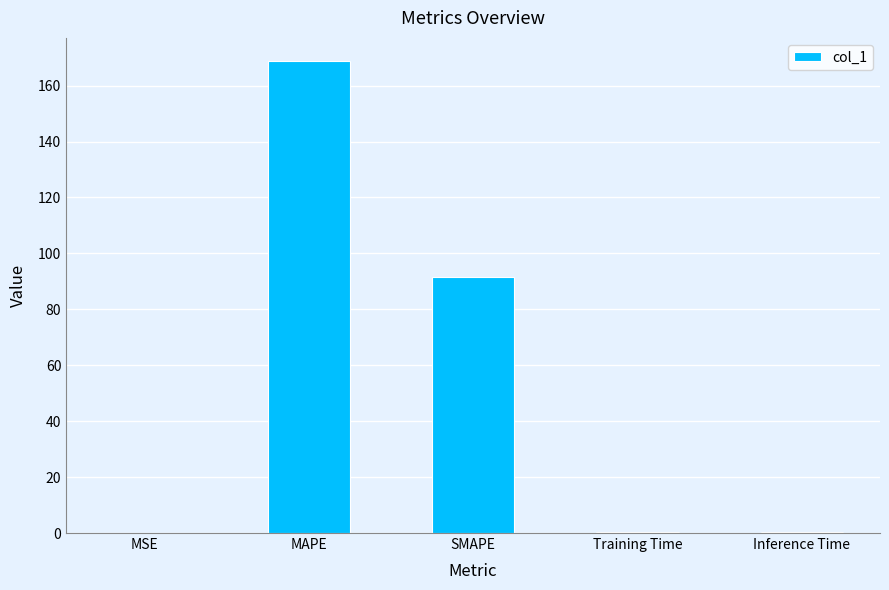

What is the sum of the values at SMAPE and MAPE?

260.1